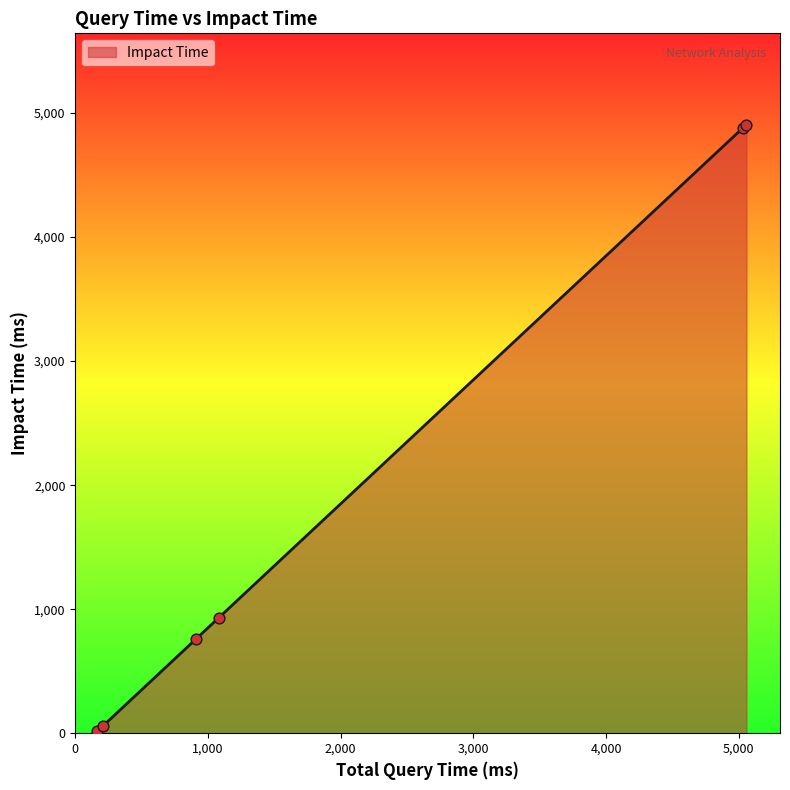

True or false: there are more than 1 points higher than both neighbors.

False